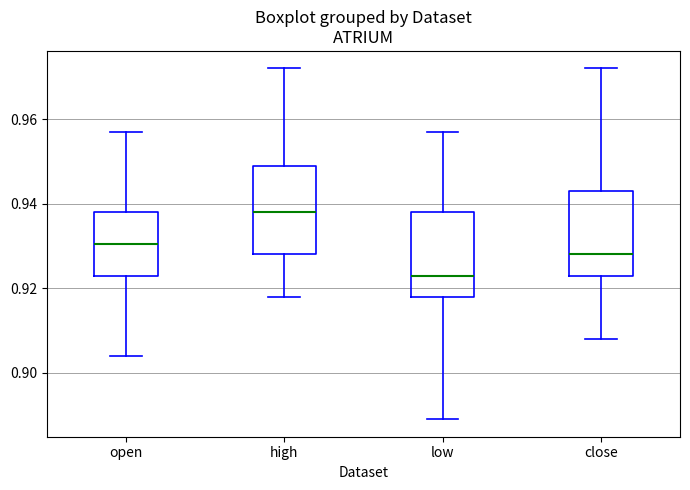

Reading left to right, transcribe this box plot: for each box, give where its median line is, the range the box spans, and where its two whiskers end, as read against the y-axis. The values are not printed on the chart, so give them approximately, as read against the axis.

open: median 0.930, box 0.924 to 0.938, whiskers 0.904 to 0.958
high: median 0.938, box 0.928 to 0.950, whiskers 0.918 to 0.972
low: median 0.924, box 0.918 to 0.938, whiskers 0.890 to 0.958
close: median 0.928, box 0.924 to 0.944, whiskers 0.908 to 0.972